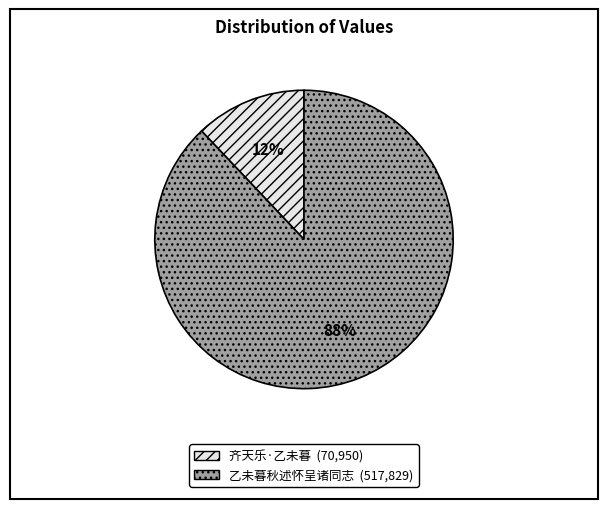

How many segments does this pie chart have?

2